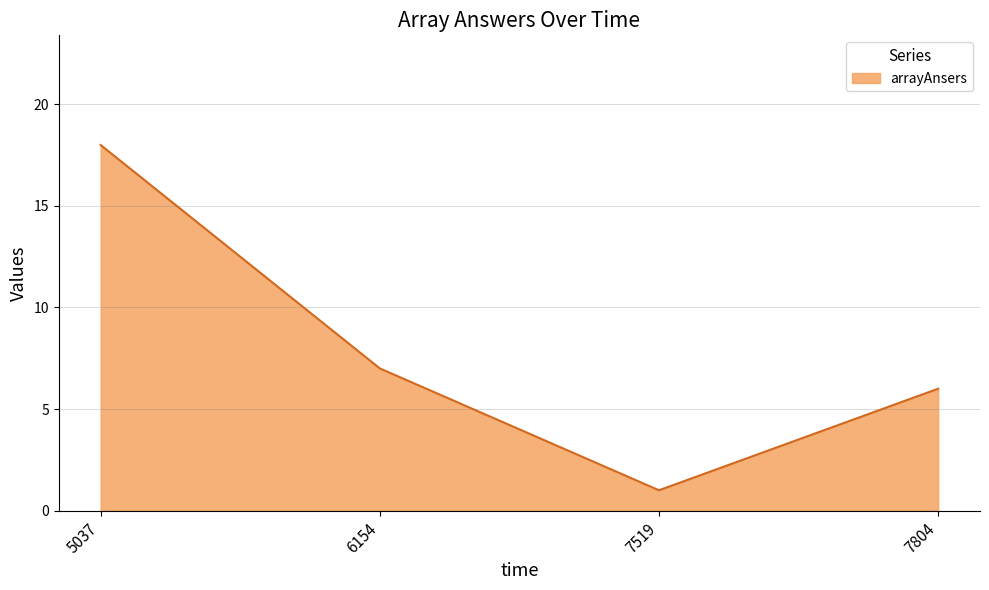

Does the chart have visible grid lines?

Yes